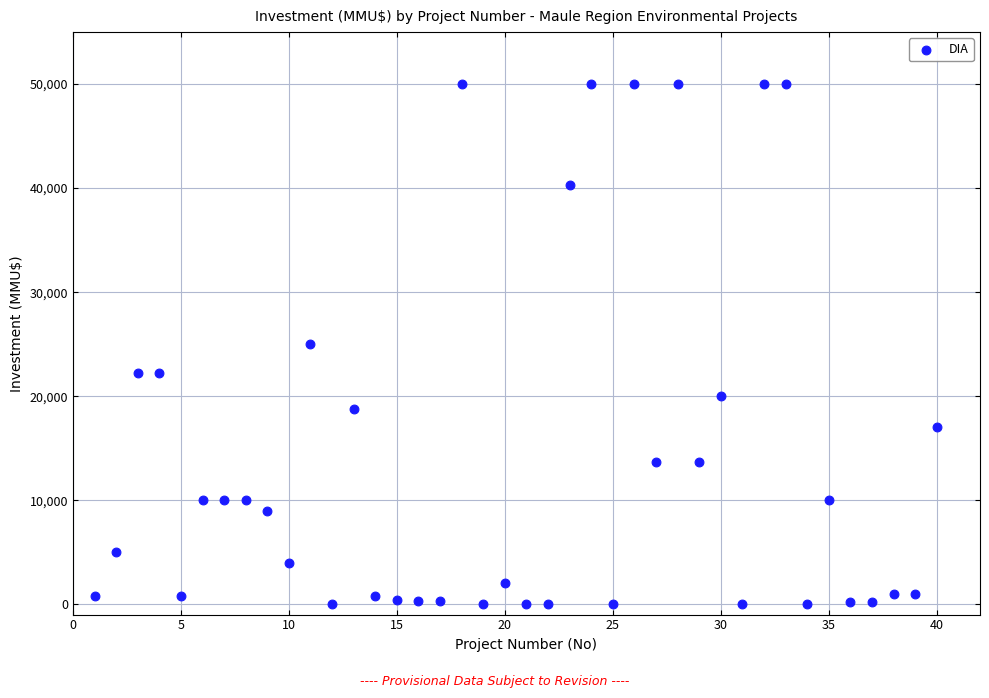

What is the range of X values (max minus min)?

39